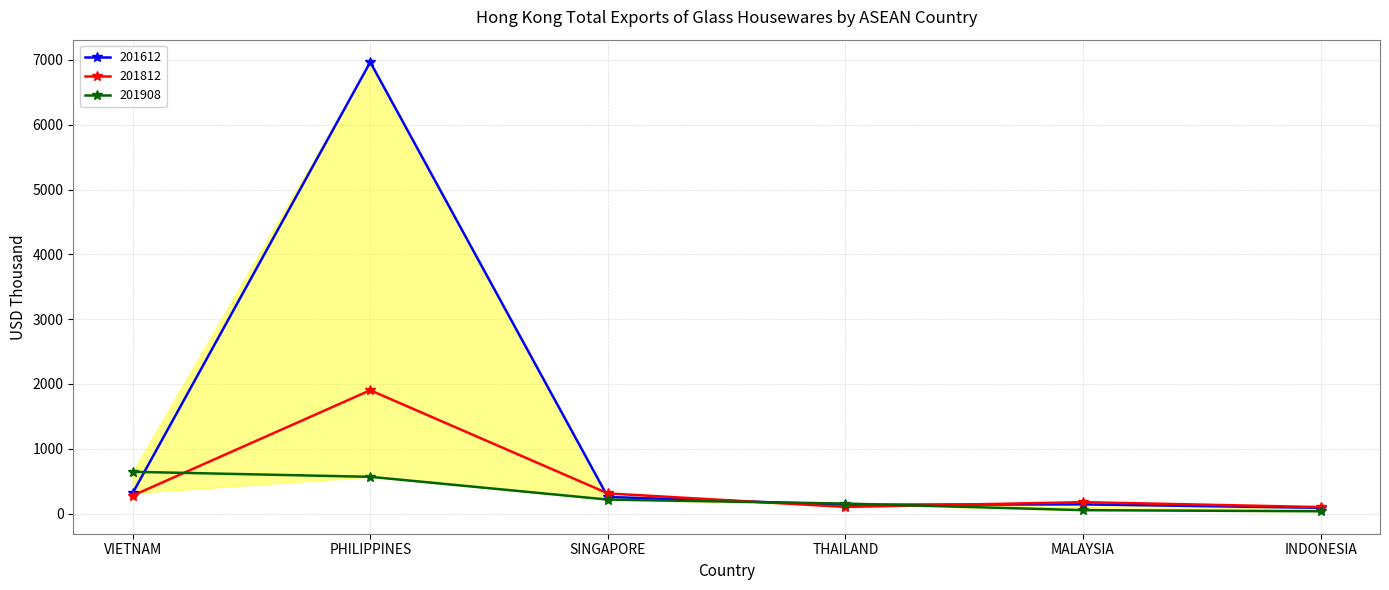

True or false: 201908 has a value of 34.7 at INDONESIA.

True